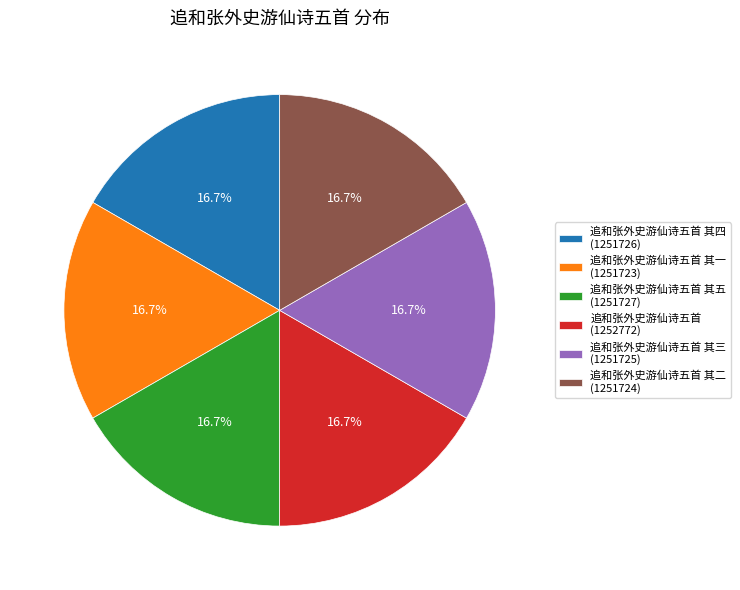

Combined, what portion of the pie is 追和张外史游仙诗五首 其三 (1251725) and 追和张外史游仙诗五首 (1252772)?

33.3%